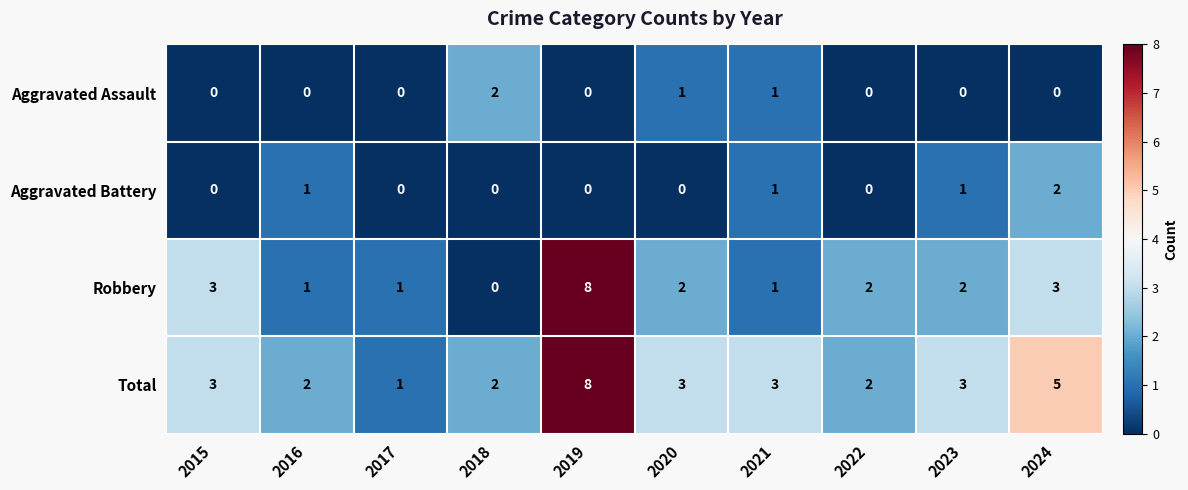

What is the difference between the highest and lowest values at 2024?

5